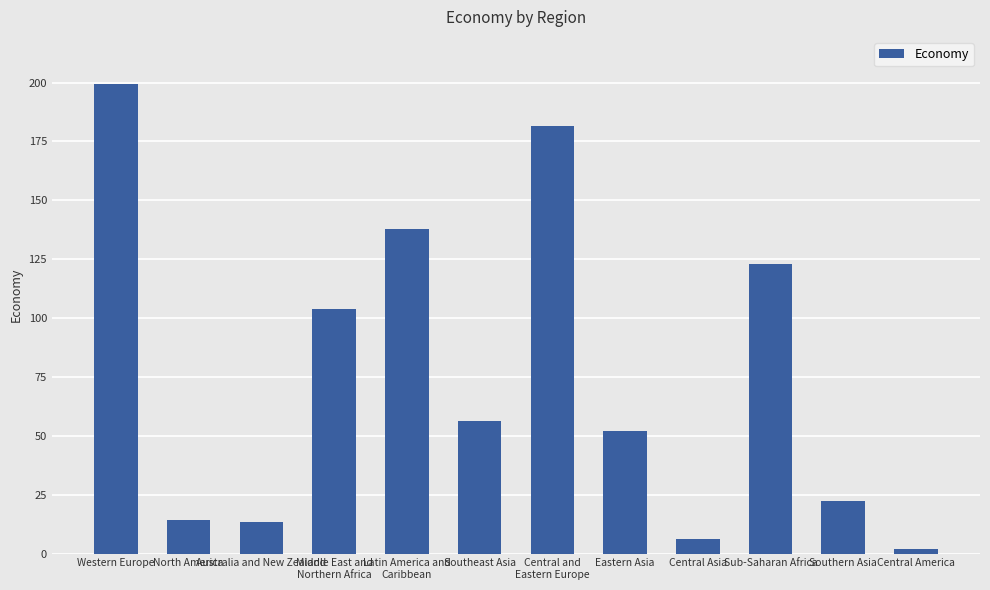

What is the label of the 9th bar from the right?

Middle East and
Northern Africa